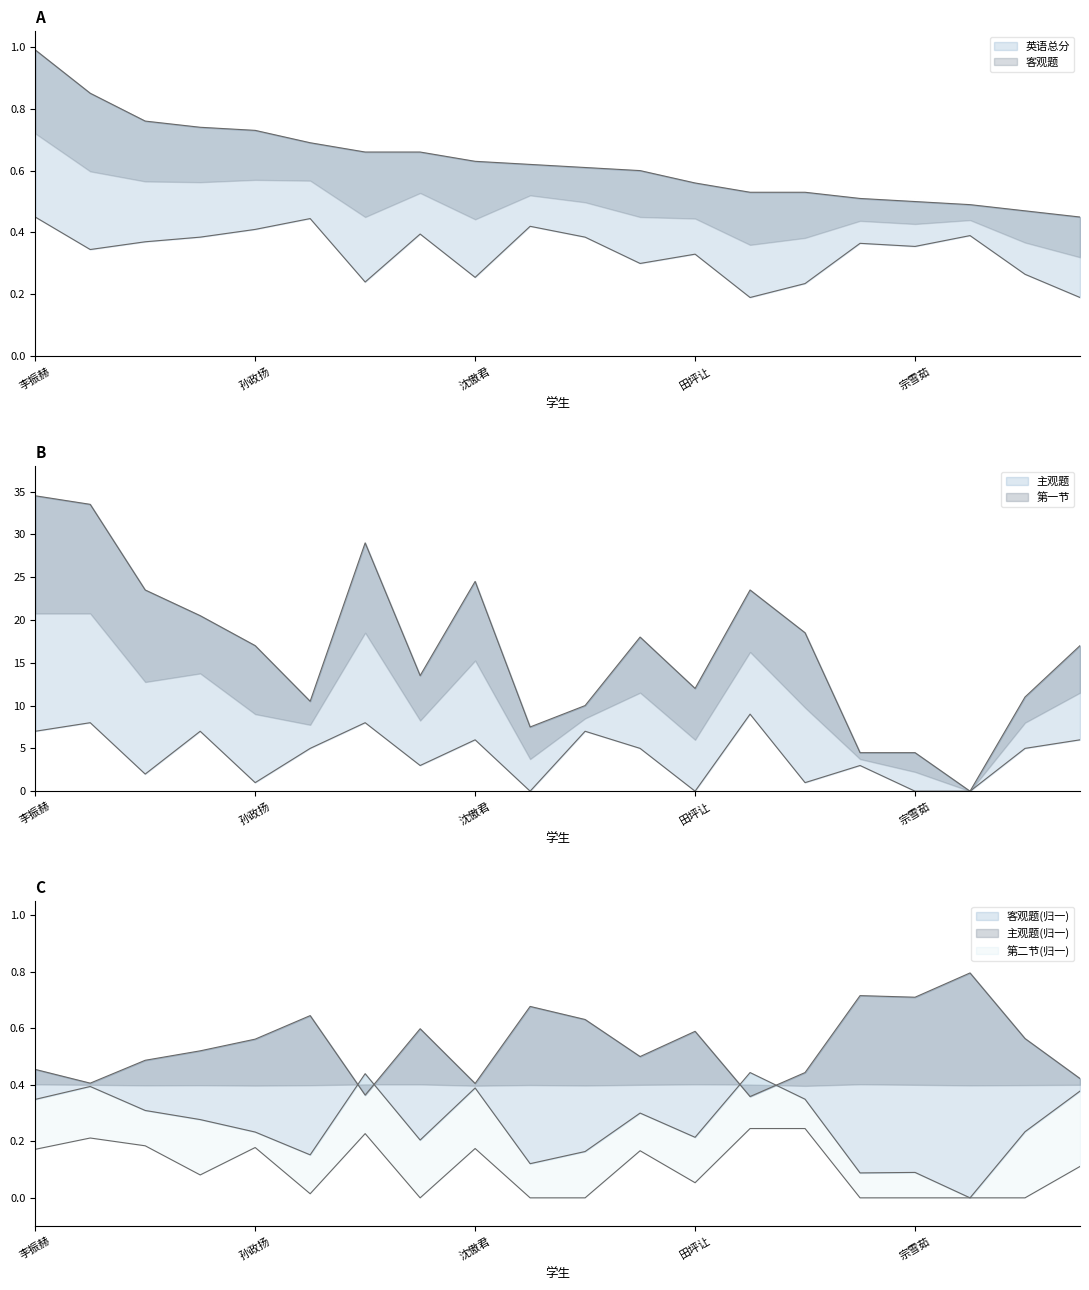

What is the approximate value of 第一节 at 张傲然?

3.0